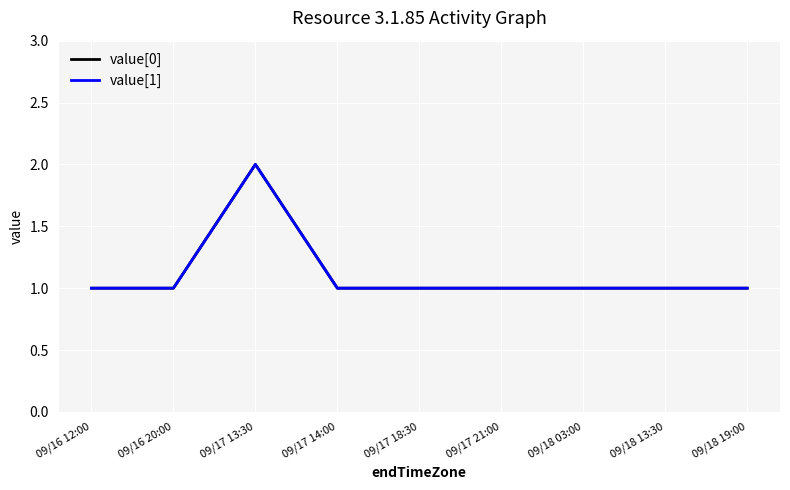

Read the value[0] value at 09/17 21:00.

1